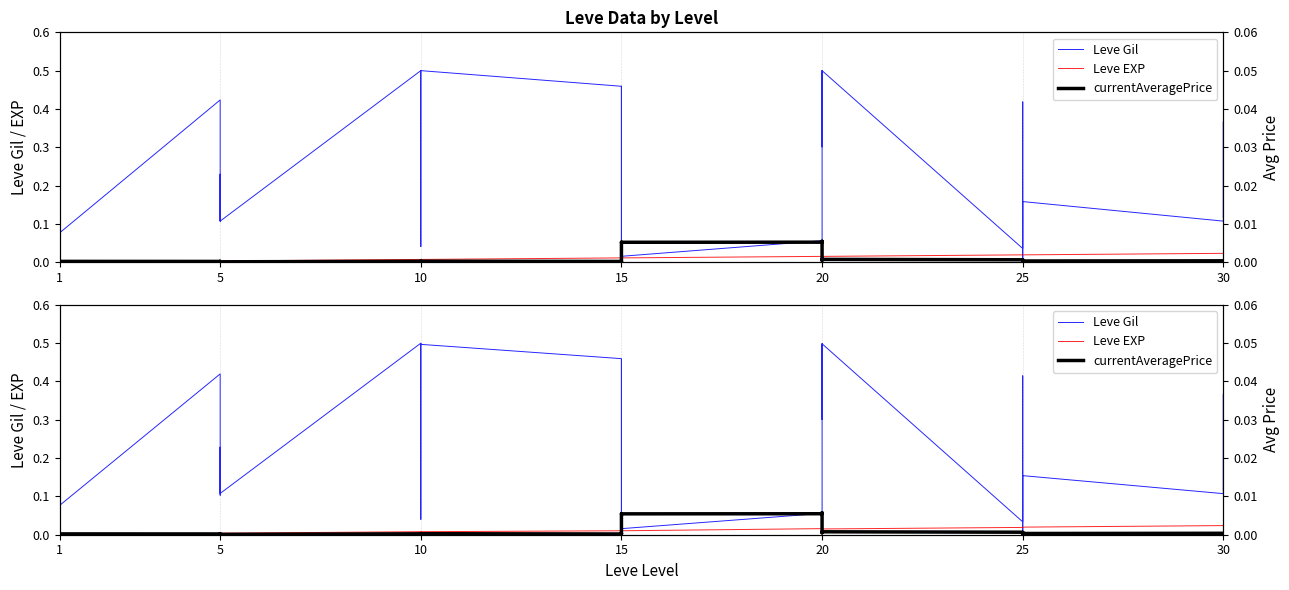

Is this an area chart (filled region under the line)?

No